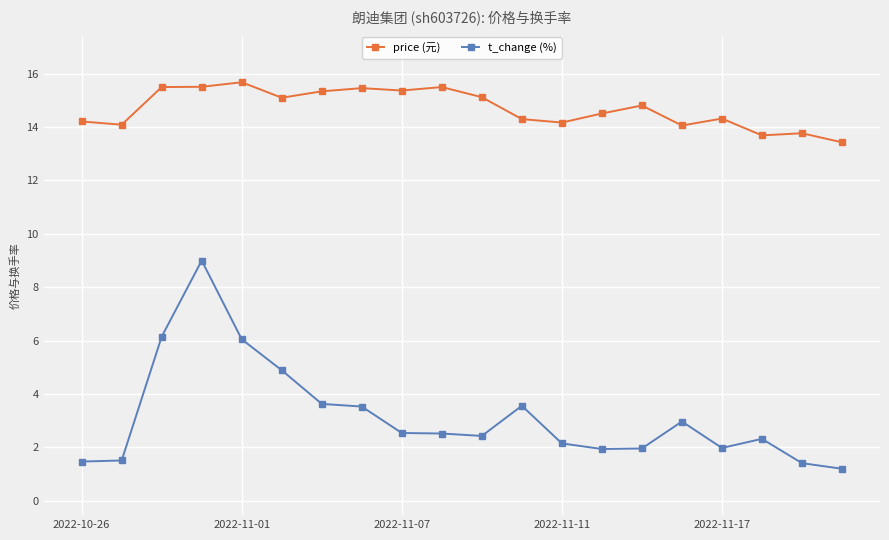

At how many categories does at least one series exceed 3?

20